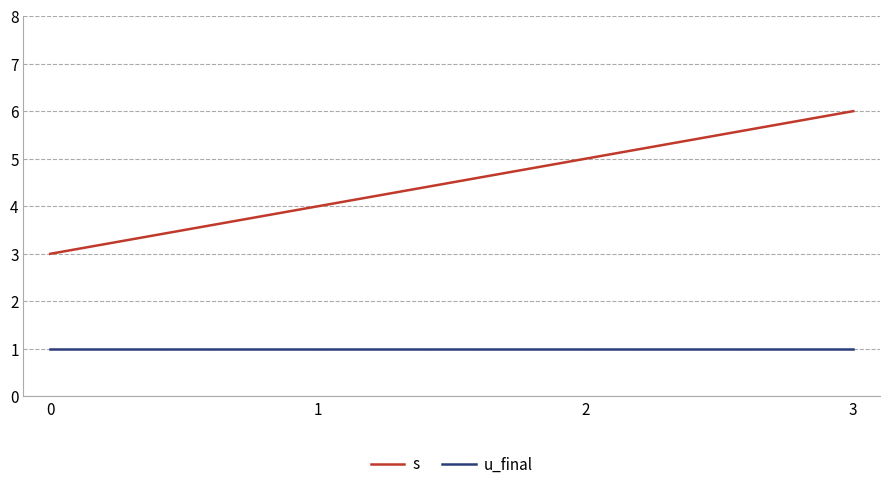

How many distinct data groups are displayed?

2